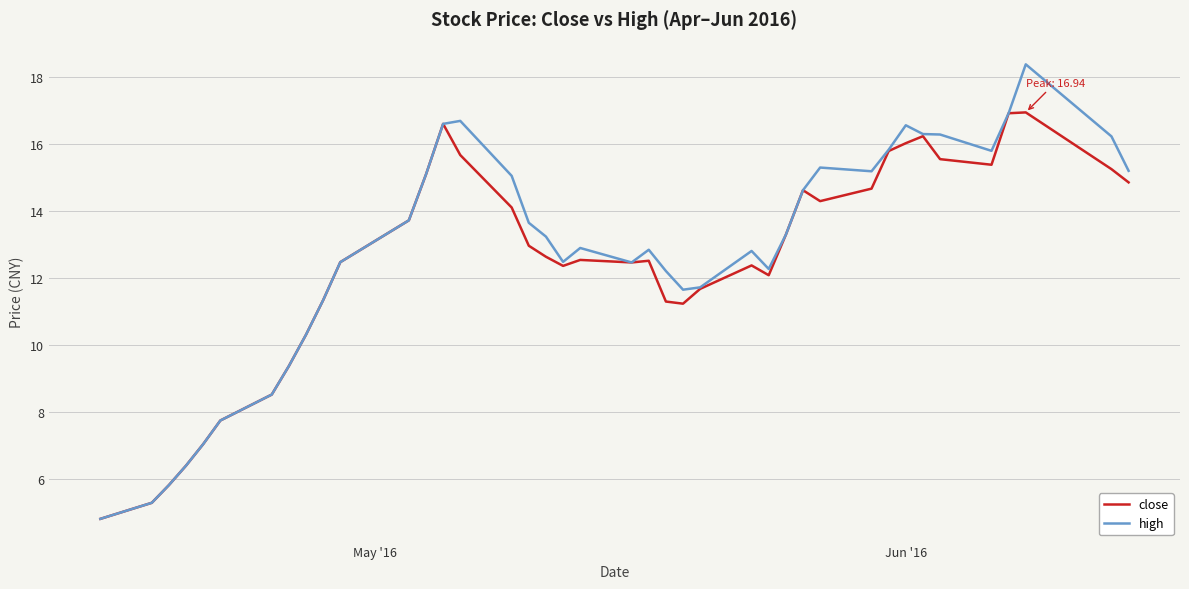

Which series has the widest spread of values?

high